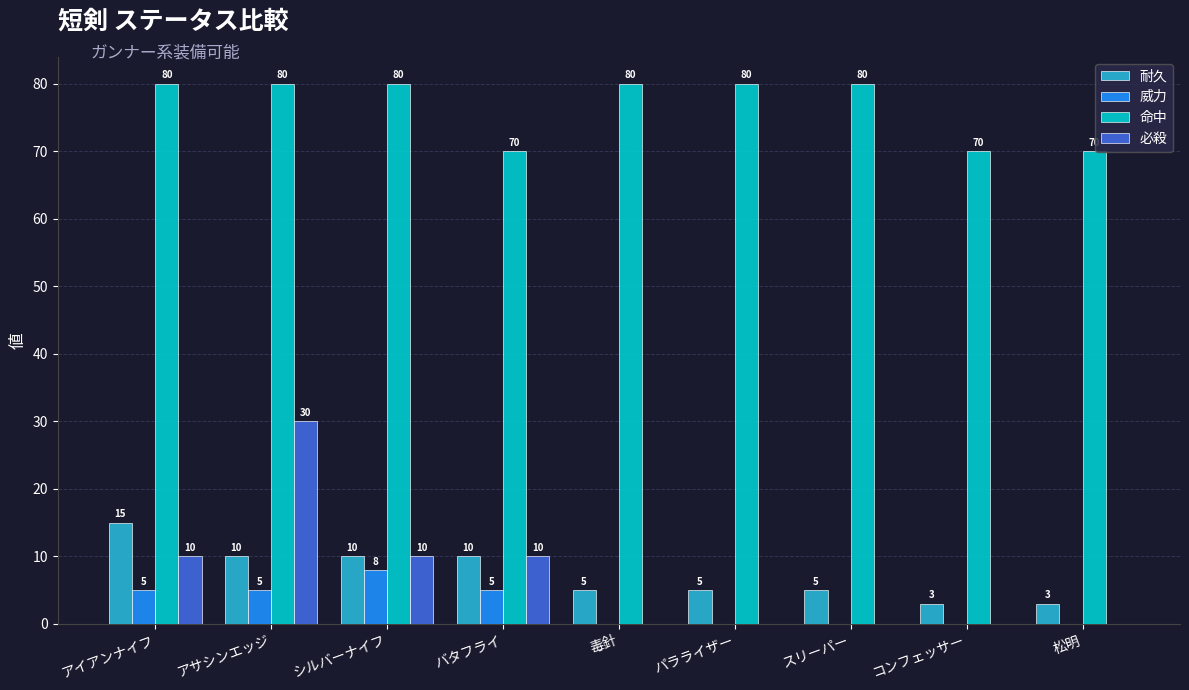

Is the value of 耐久 at アサシンエッジ greater than the value of 威力 at 松明?

Yes